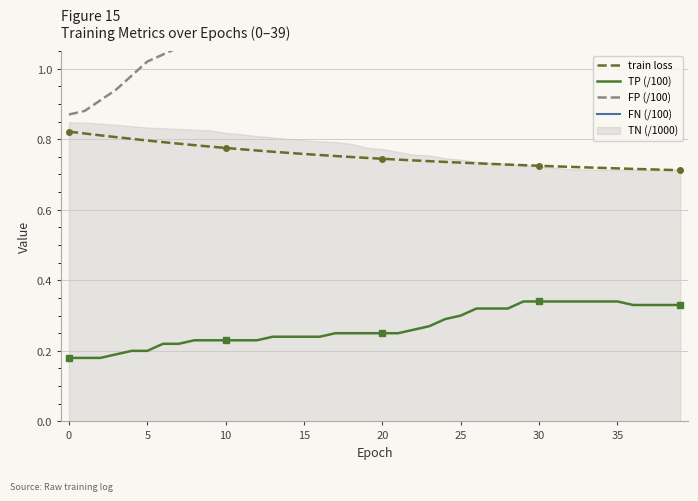

List the series in order of their peak value, lowest first.

TP (/100), train loss, FN (/100), FP (/100)